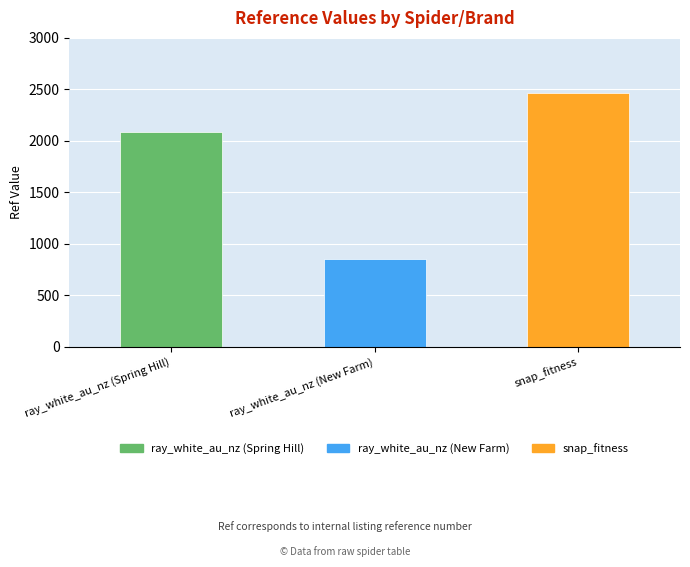

What position from the left is ray_white_au_nz (Spring Hill)?

1